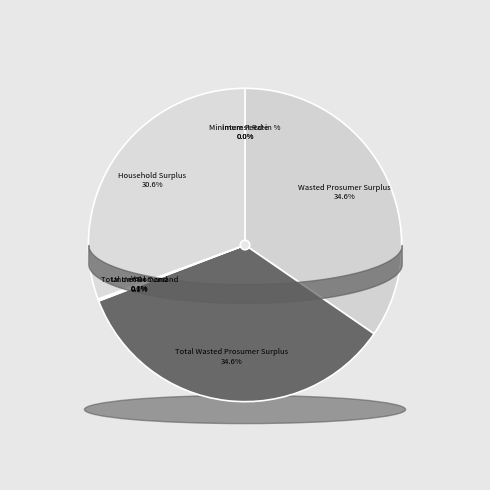

How many segments does this pie chart have?

8